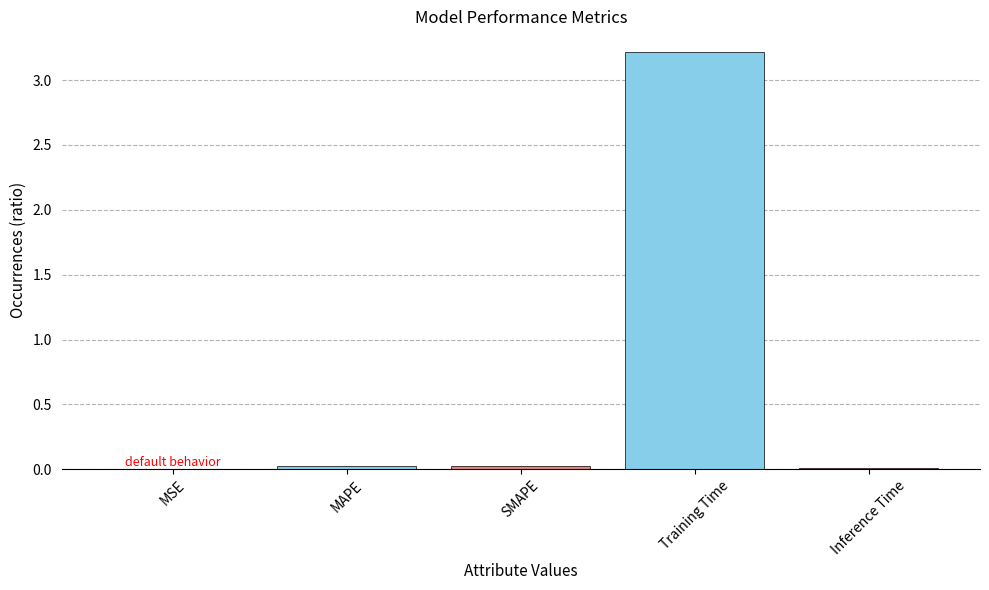

What is the maximum value shown in the chart?

3.2